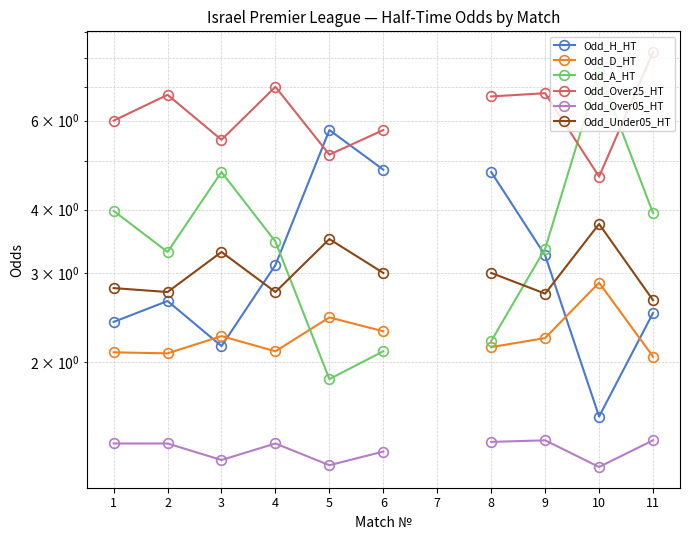

How many lines are shown in the chart?

6